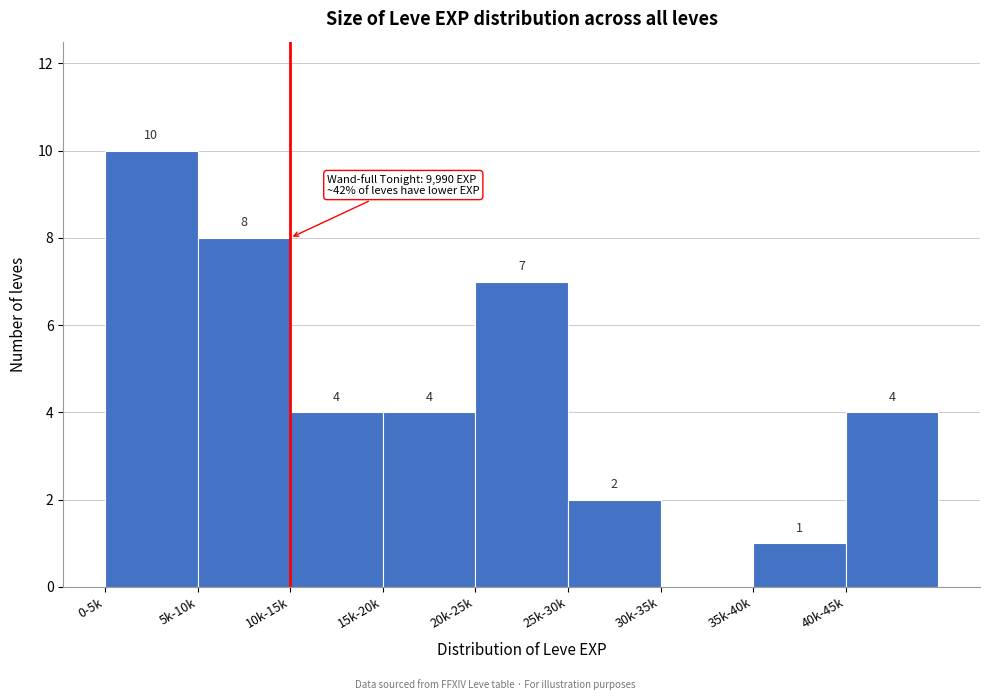

Reading left to right, list all the values displayed in this chart.

0-5k=10	5k-10k=8	10k-15k=4	15k-20k=4	20k-25k=7	25k-30k=2	30k-35k=0	35k-40k=1	40k-45k=4